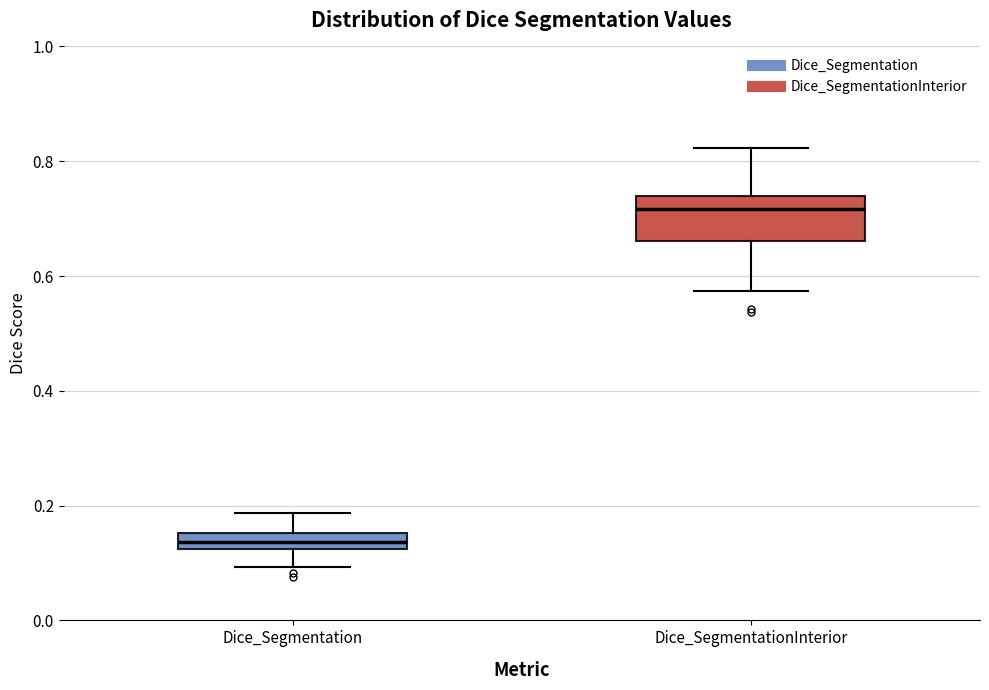

Which box's median line is the highest?

Dice_SegmentationInterior